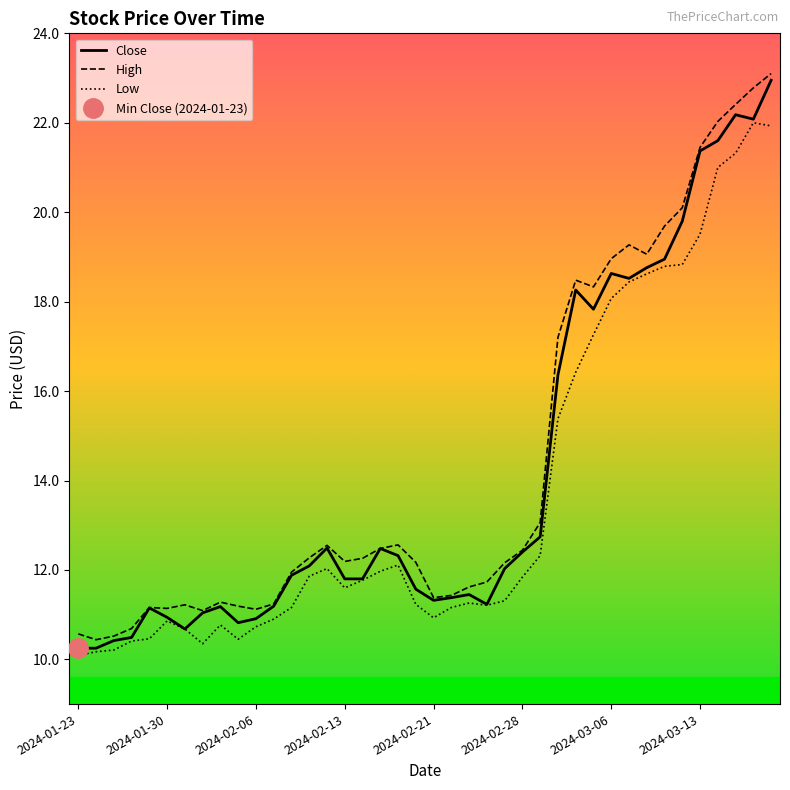

Which series has the largest range (max minus min)?

Close